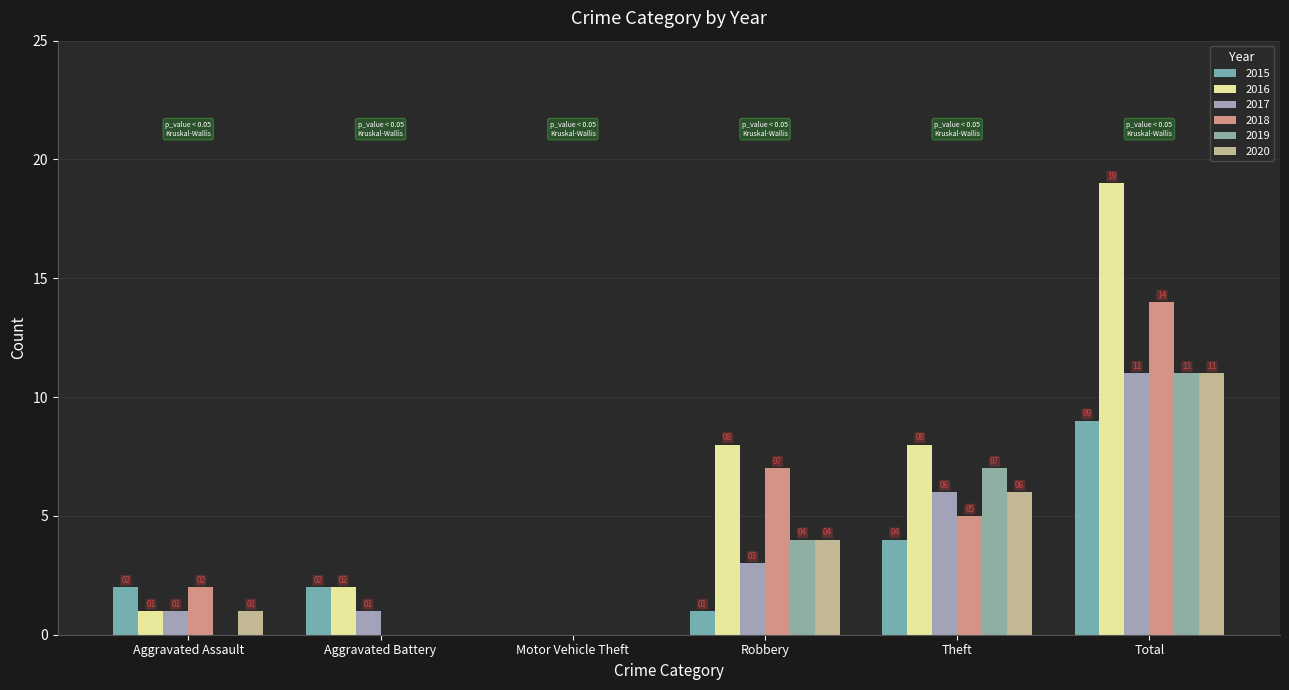

At which category is the sum across all series the highest?

Total